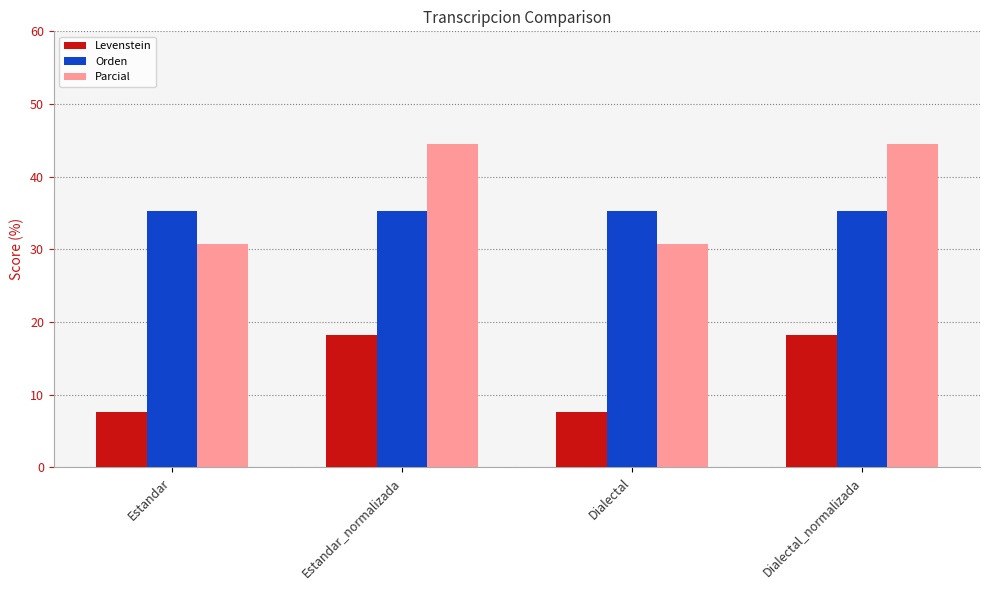

What is the minimum value shown in the chart?

7.7